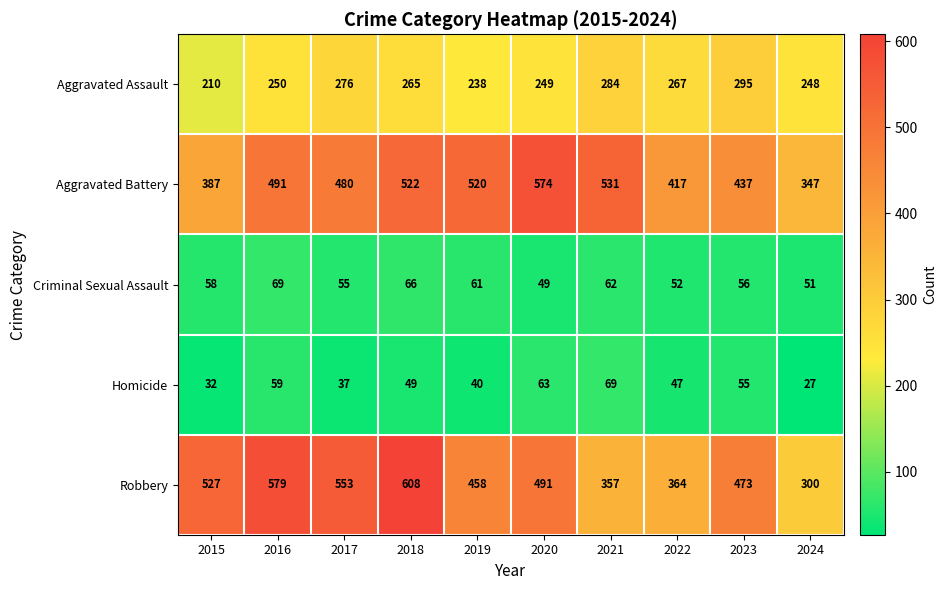

What is the difference between the Aggravated Battery values at 2020 and 2017?

94